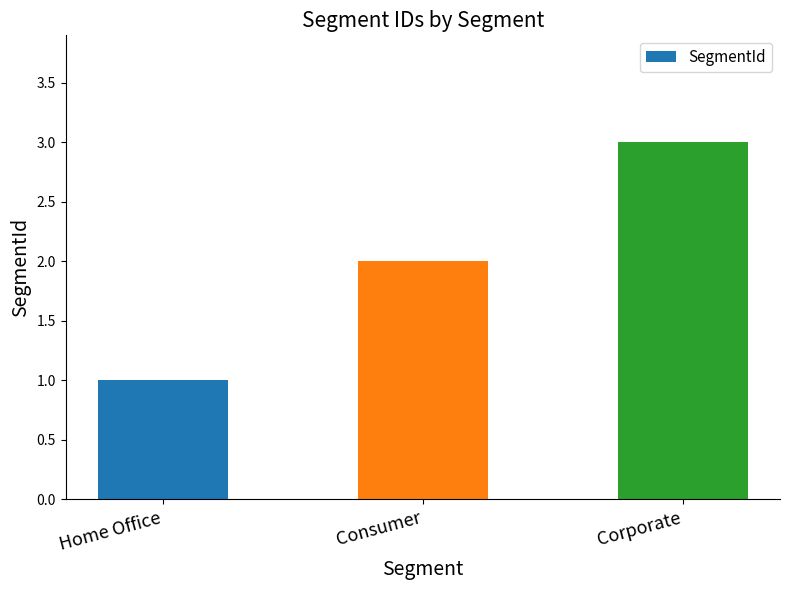

How many data points are less than 2?

1